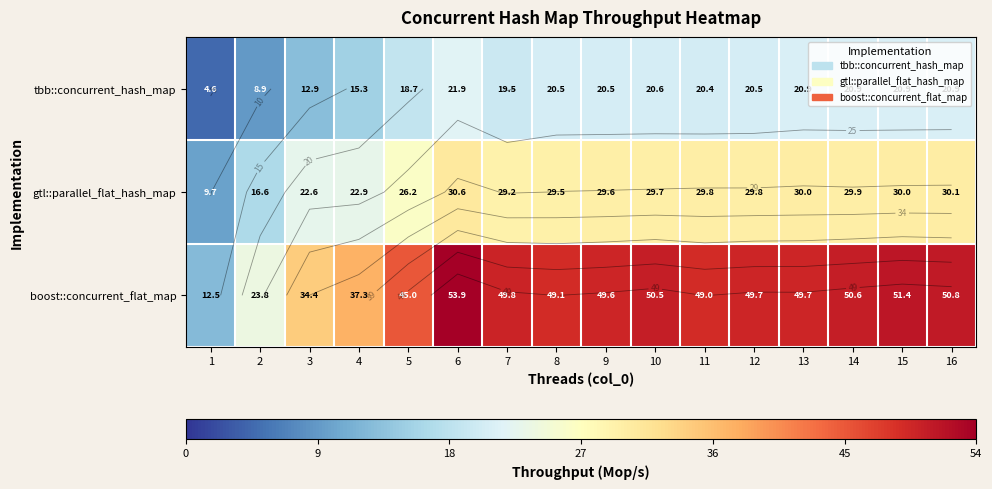

Which series has the largest total across all categories?

boost::concurrent_flat_map